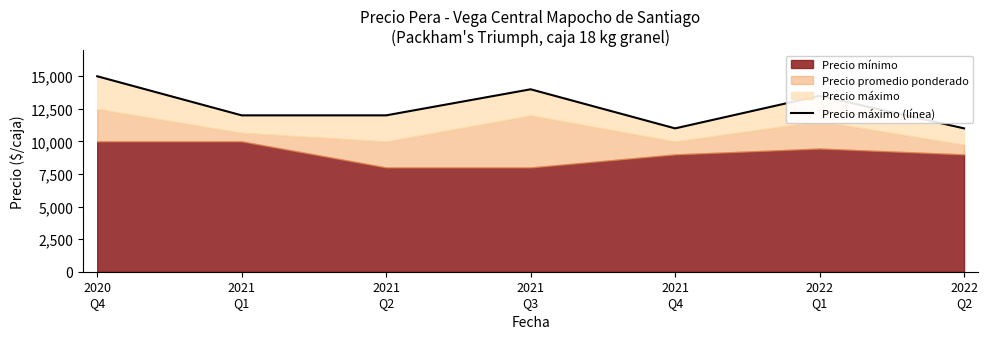

How many data points are less than 12000?

2